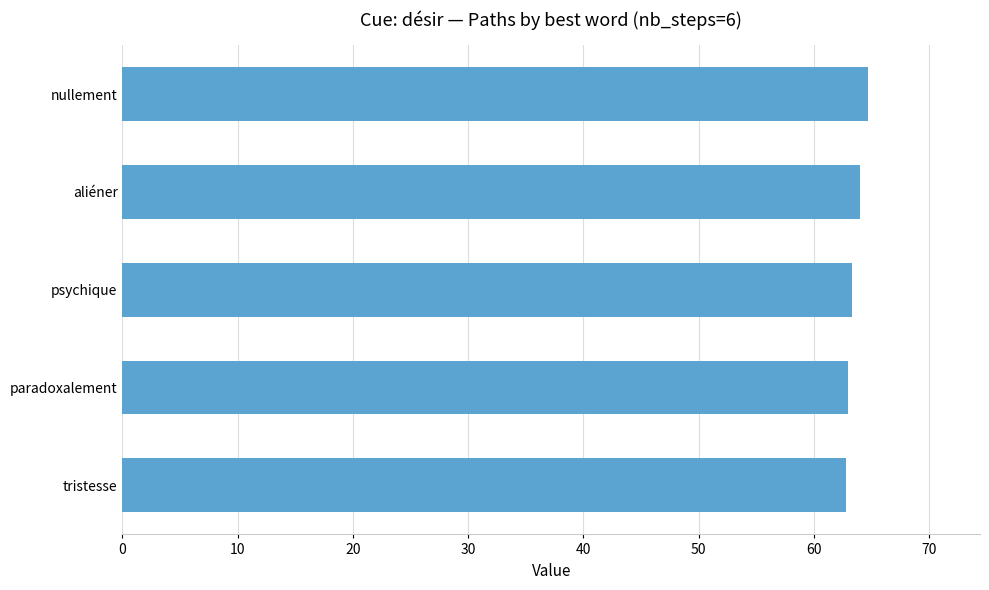

Read the value at nullement.

64.7